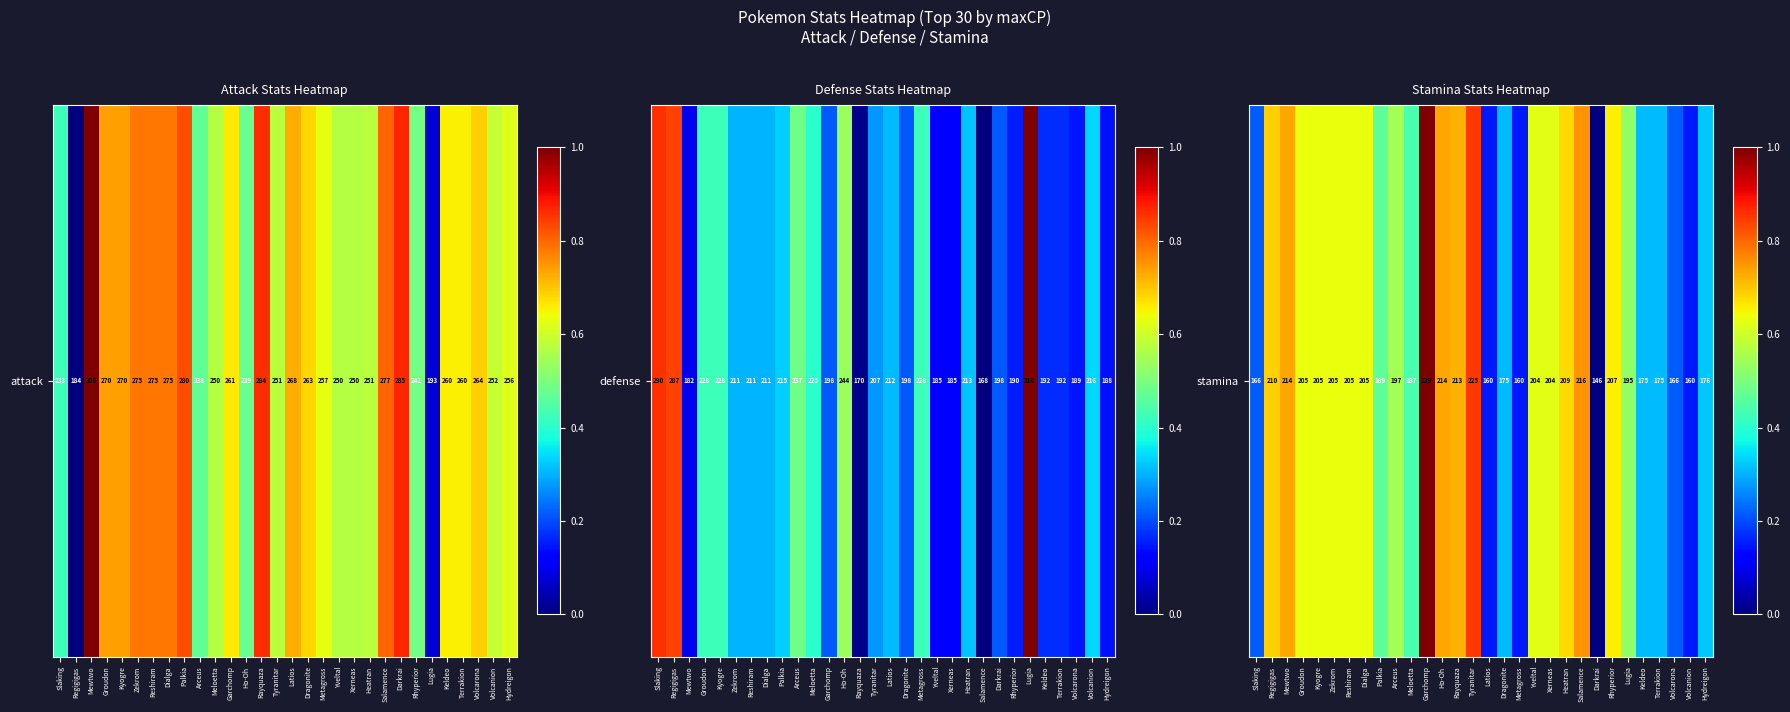

Which category has the lowest value across all series?

Darkrai